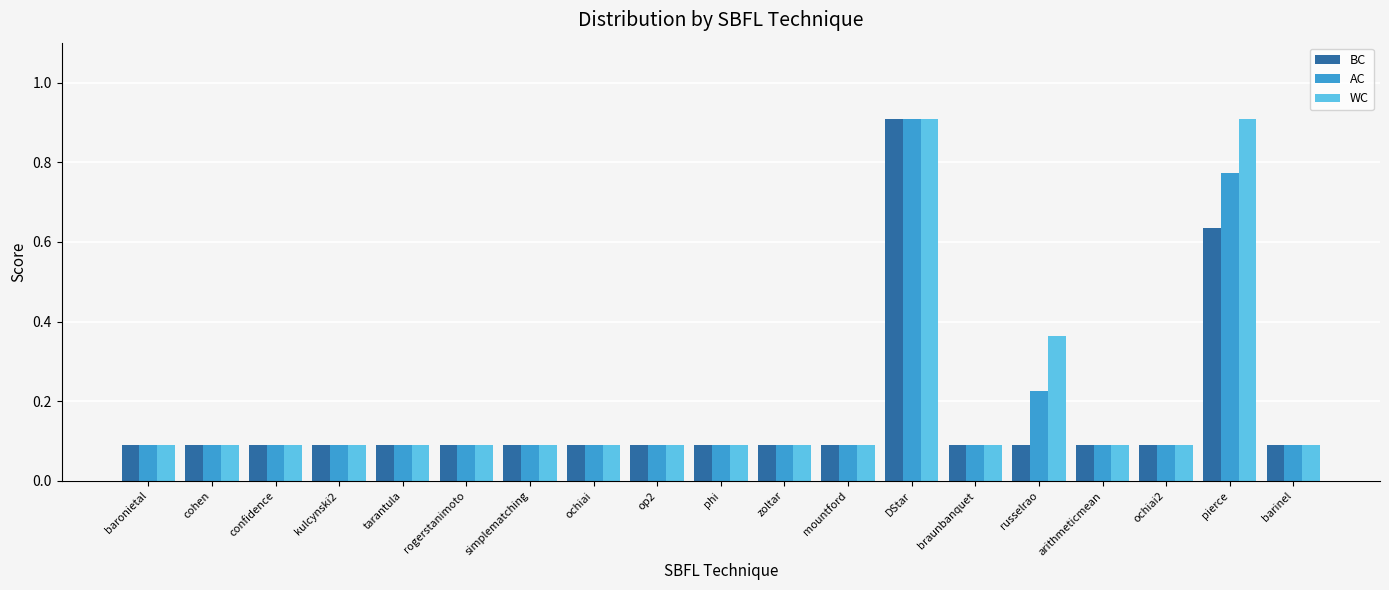

How many data points does each series have?

19